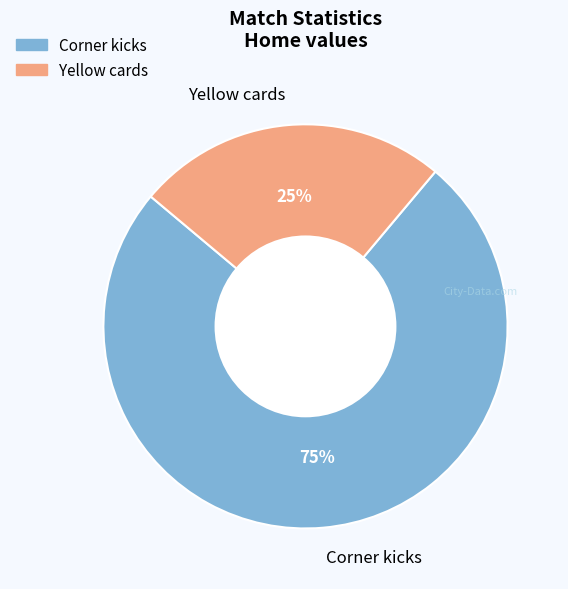

How many slices are in this pie chart?

2